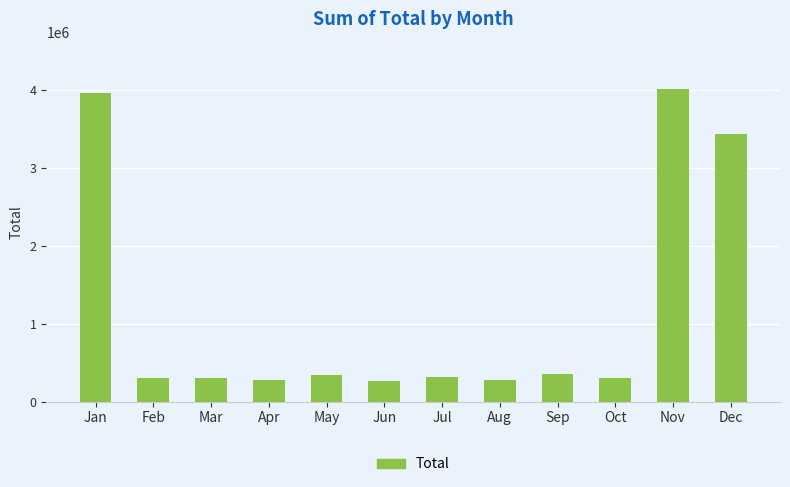

What is the value of the 9th bar from the left?

350948